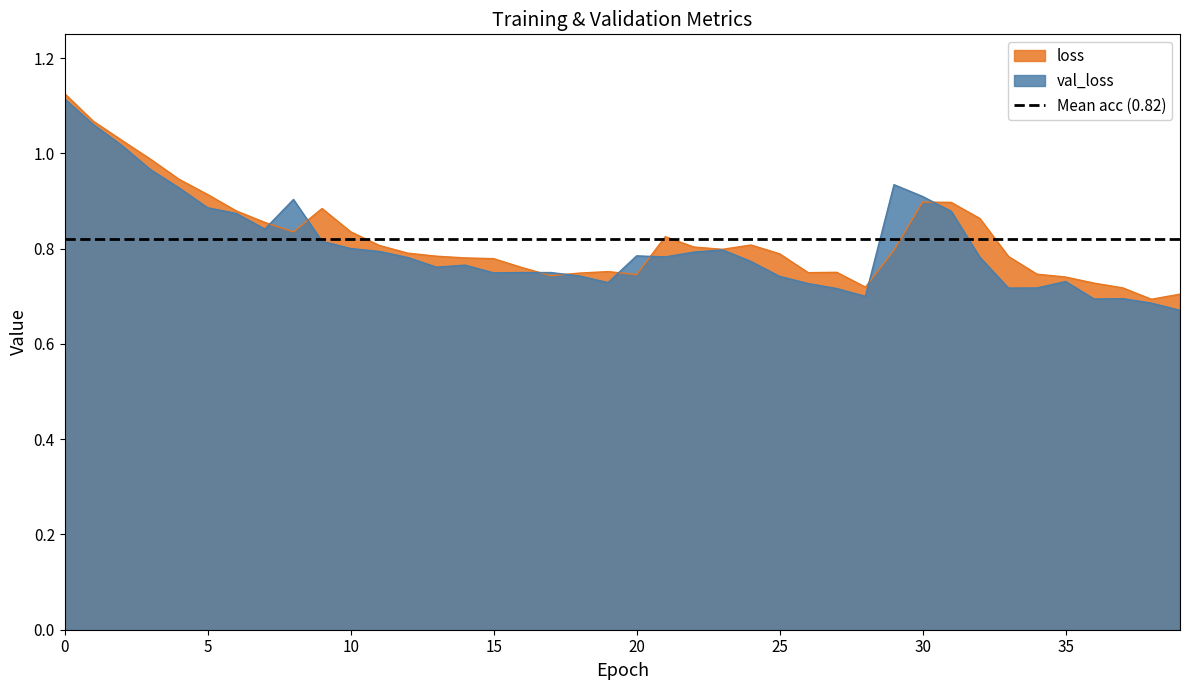

At how many categories does at least one series exceed 1?

3